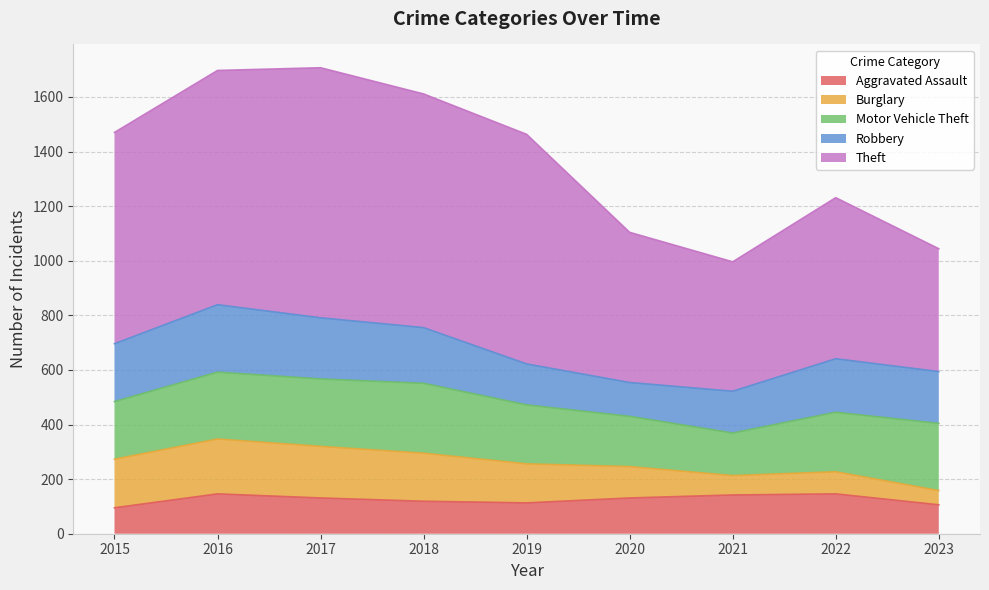

Between 2016 and 2019, which series saw the biggest shift?

Robbery